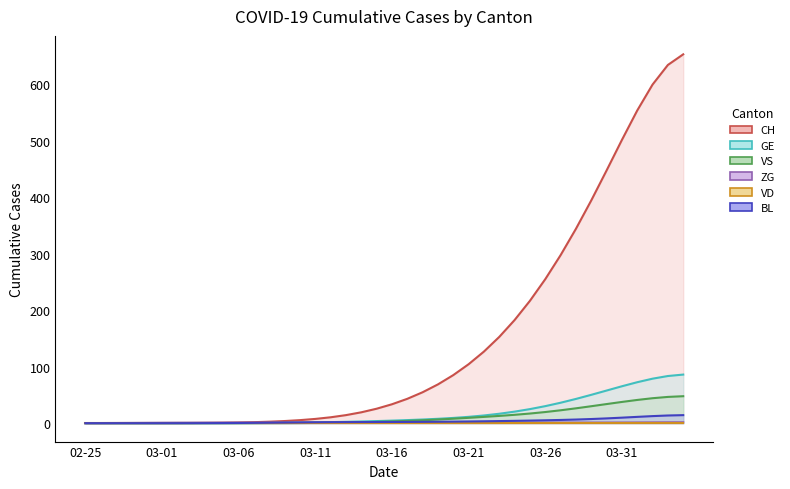

True or false: BL and GE cross at least once.

False